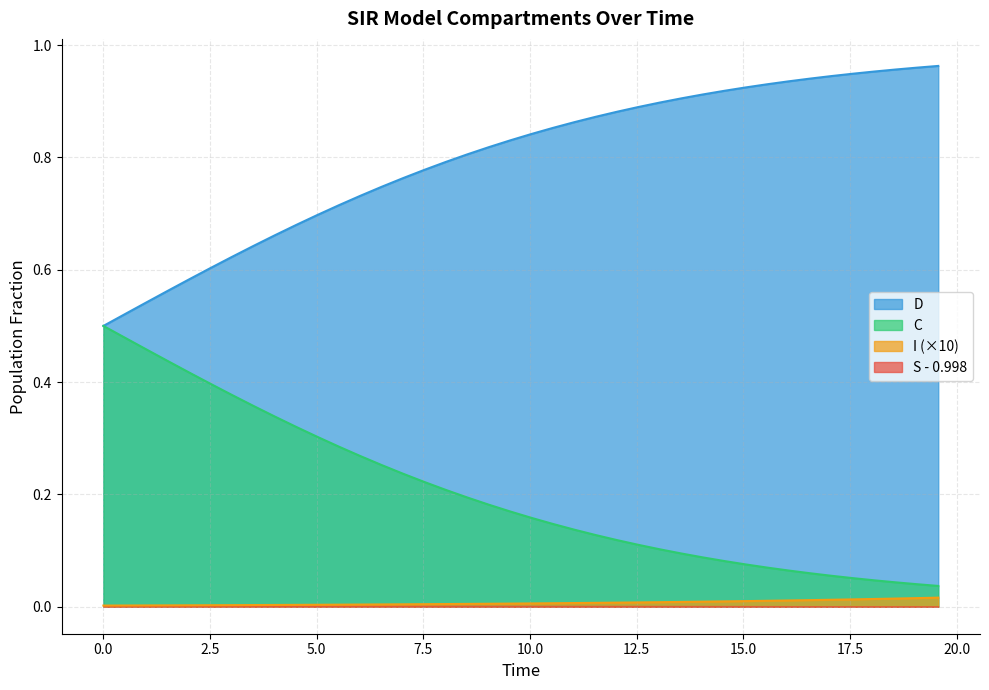

True or false: D and I (×10) intersect in this chart.

False